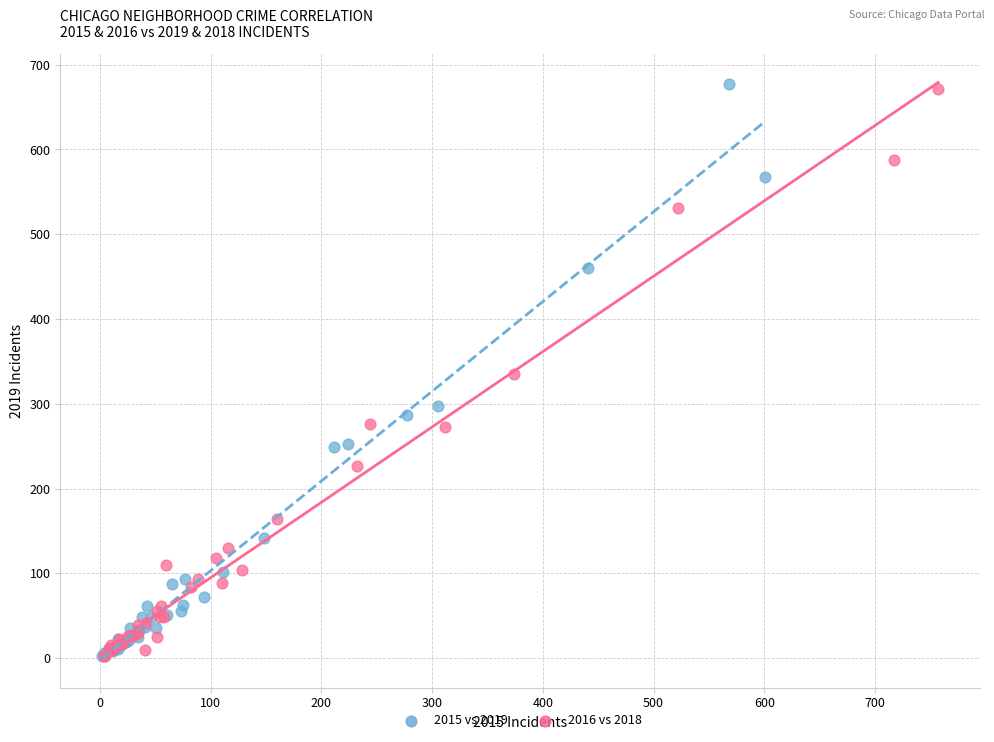

Which series has the widest spread of Y values?

2015 vs 2019